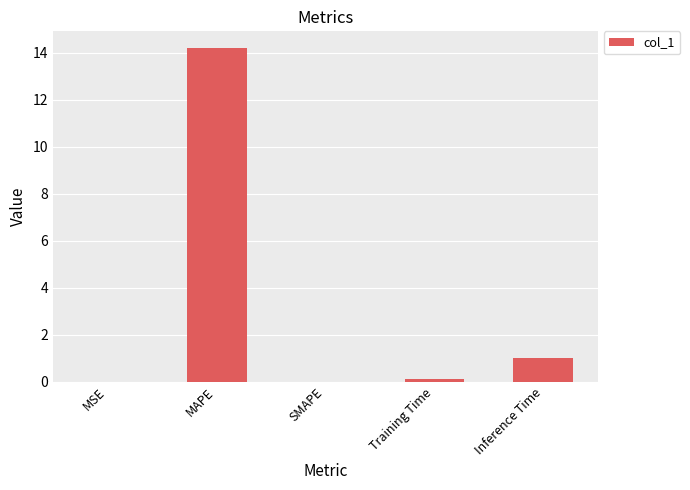

Count the number of categories in the chart.

5